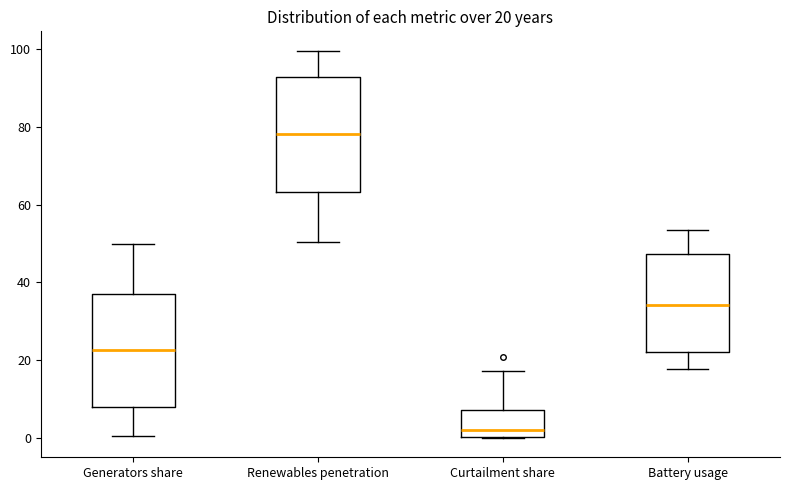

Which box has the lowest median line?

Curtailment share